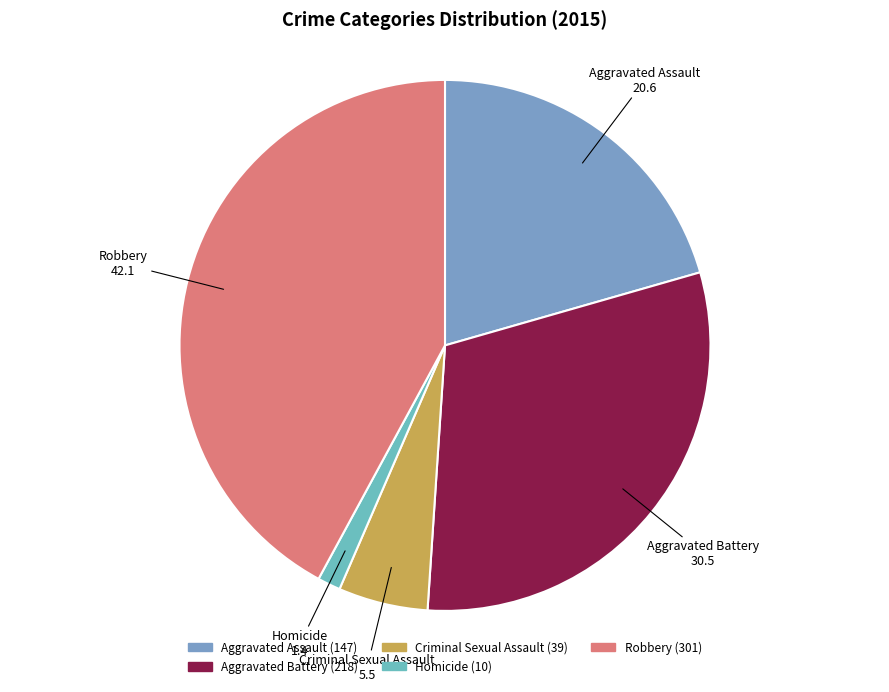

Is the sum of Homicide and Robbery greater than half?

No